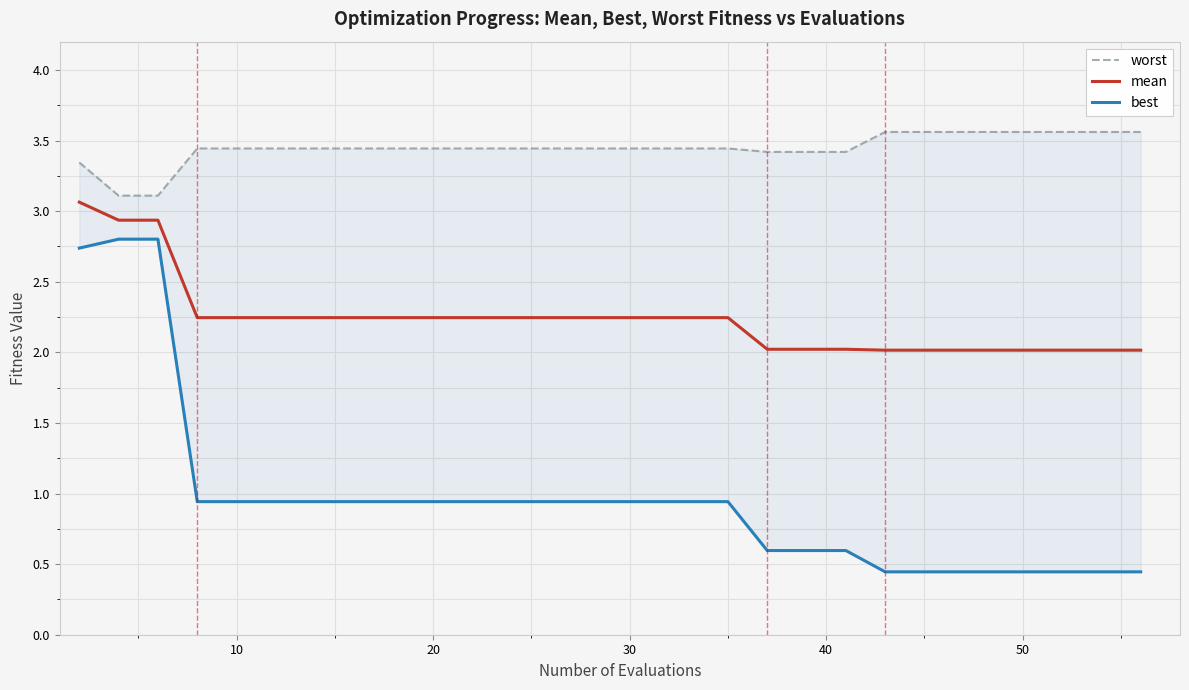

True or false: best and mean intersect in this chart.

False